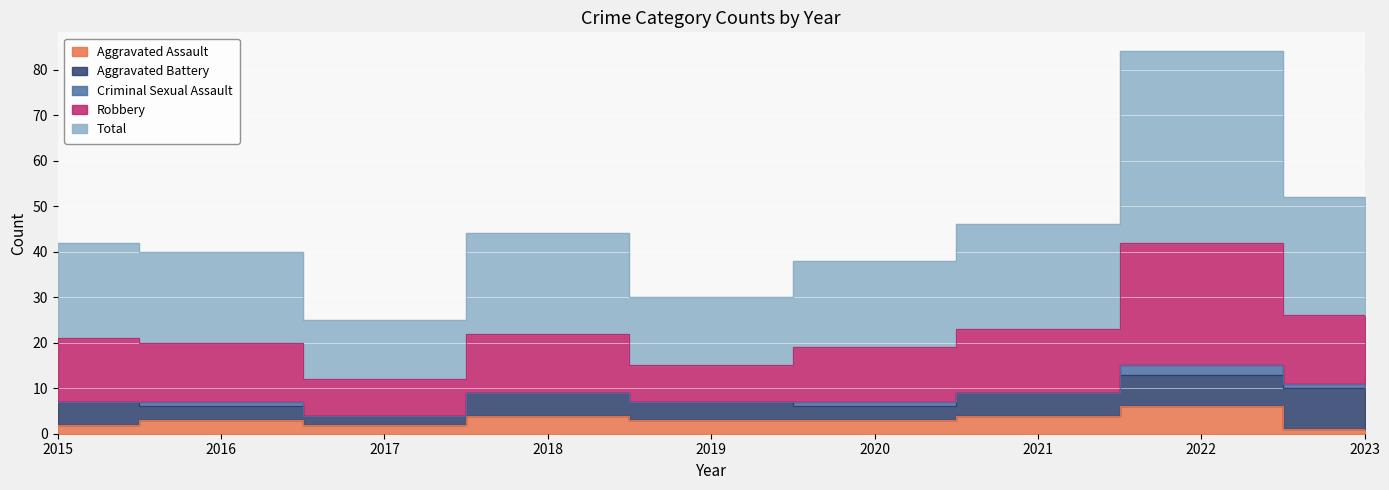

At which category is the sum across all series the highest?

2022